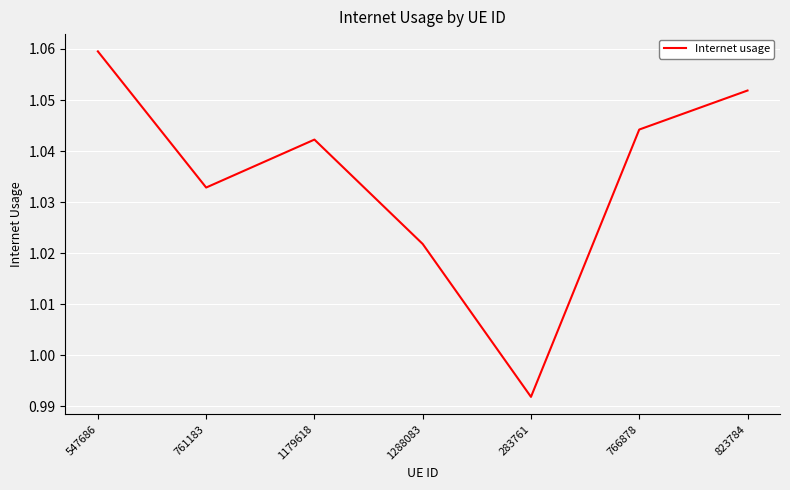

Which label corresponds to the largest value in the chart?

547686